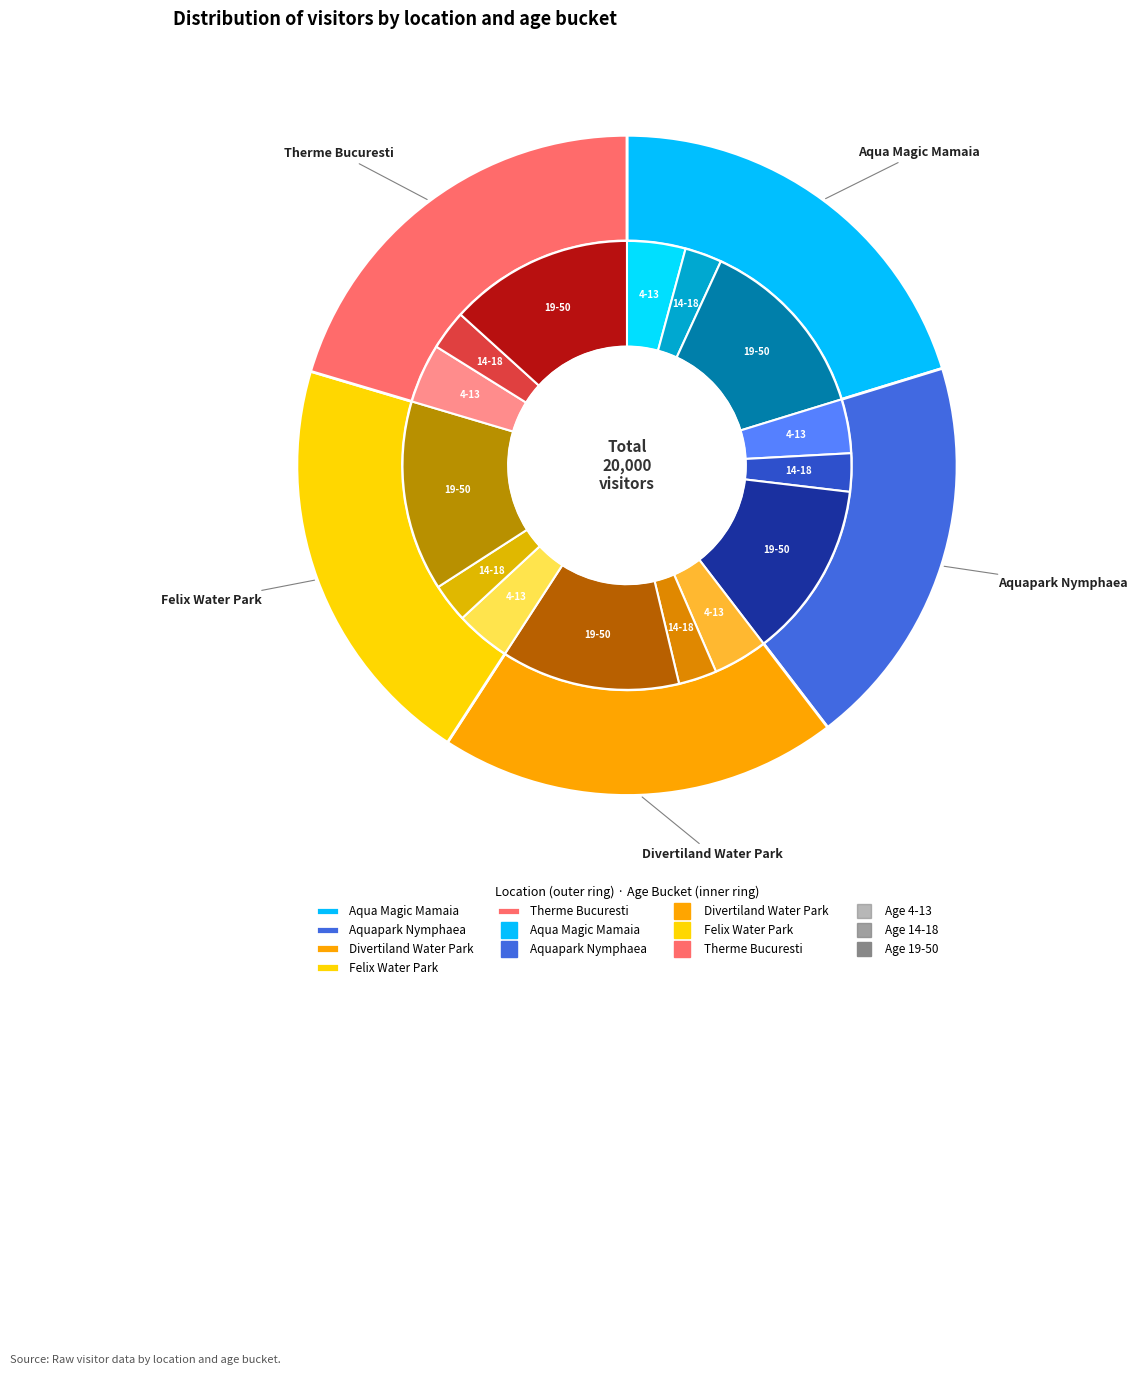

Which category accounts for the majority?

19-50